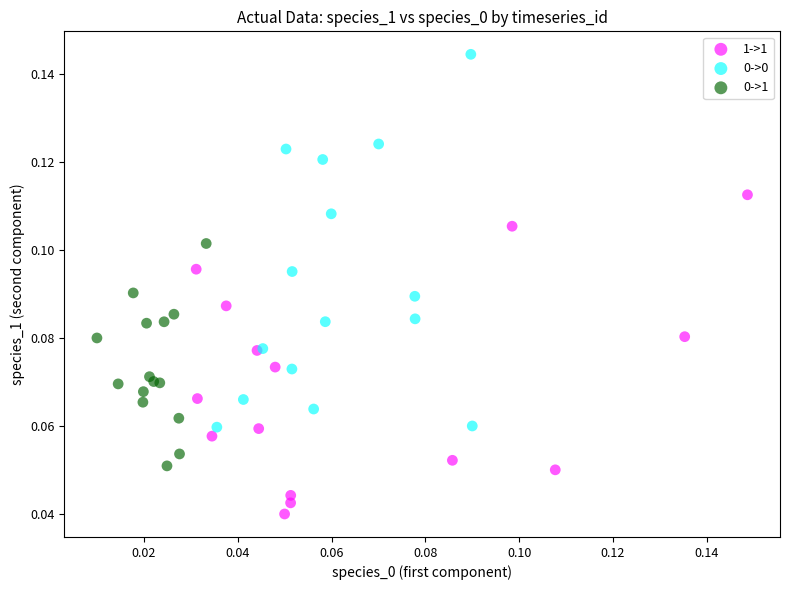

Which series reaches the minimum Y coordinate?

1->1